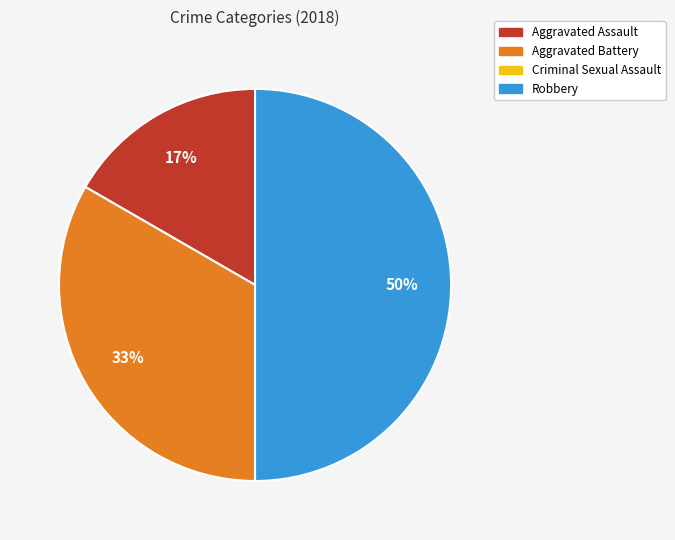

Which slice is the largest?

Robbery